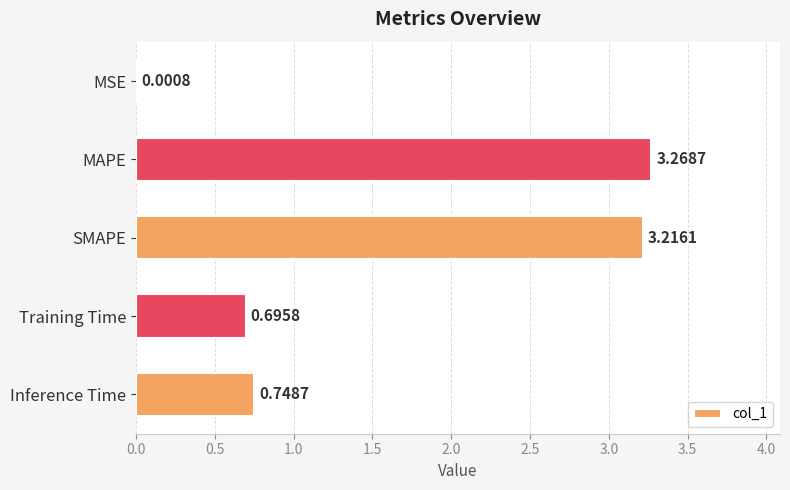

Count the number of categories in the chart.

5